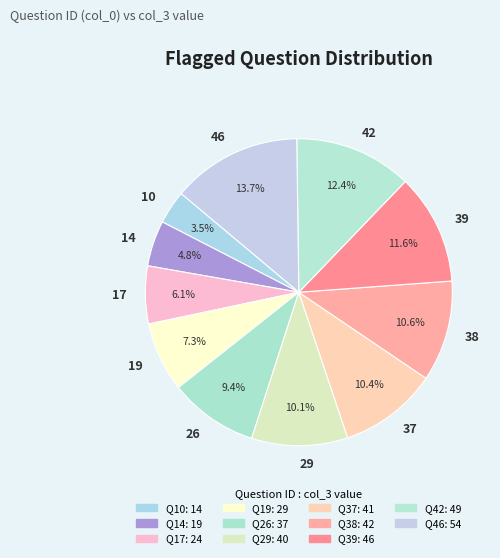

Which slice is the smallest?

10